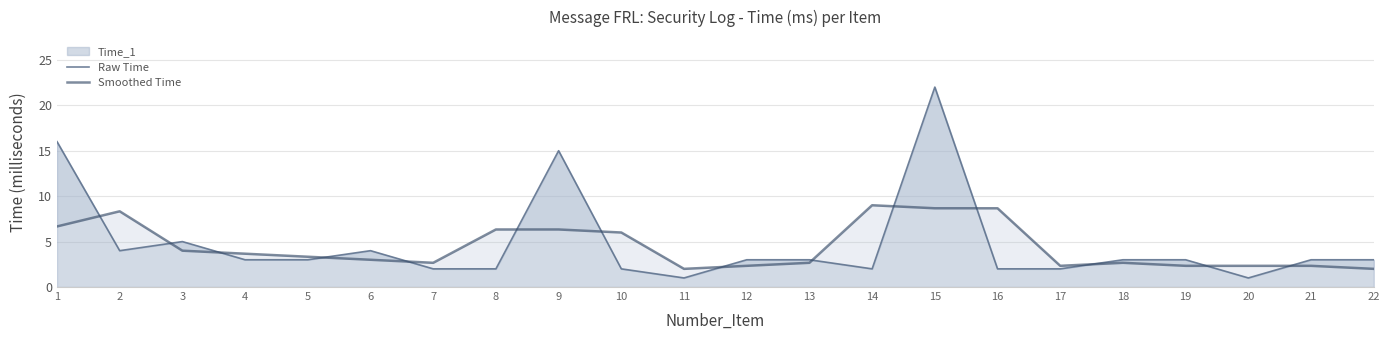

What is the approximate value of Smoothed Time at 5?

3.3